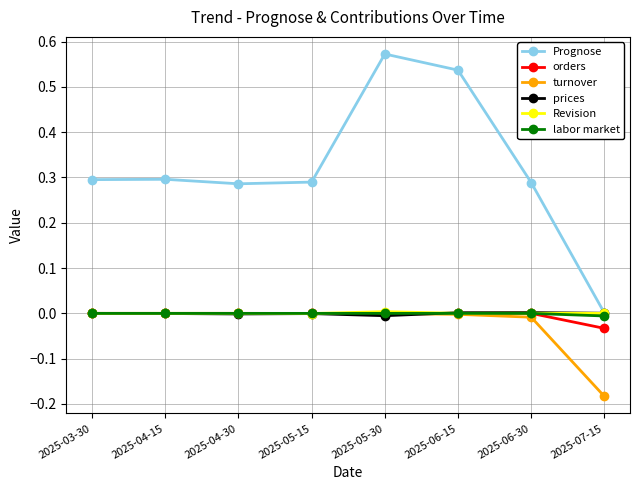

What are all the series names shown in the legend?

Prognose, orders, turnover, prices, Revision, labor market